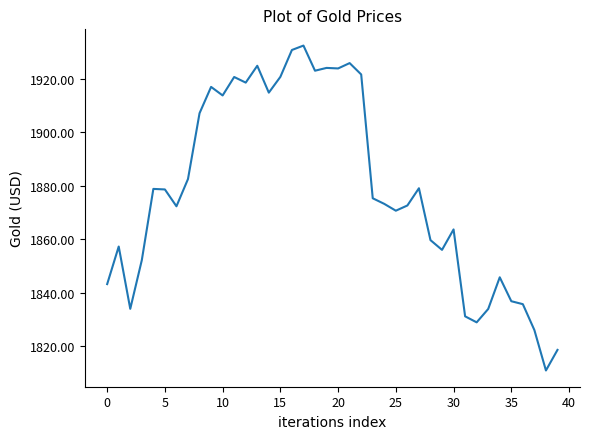

Is this an area chart (filled region under the line)?

No